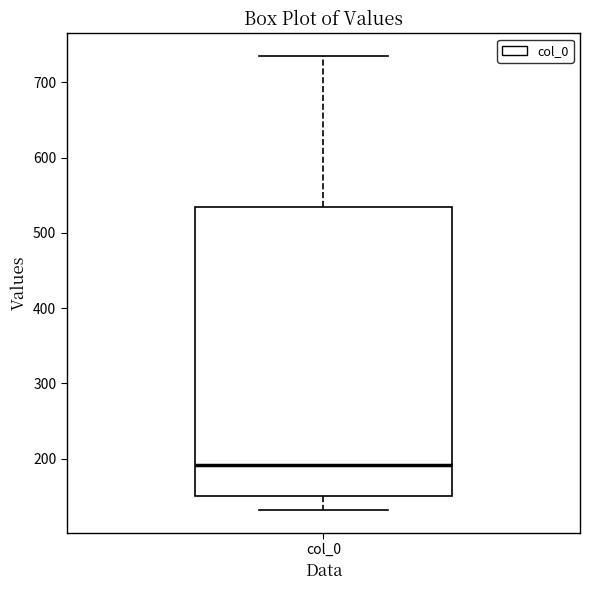

Read this box plot against the y-axis: the position of the median line, the range covered by the box, and the ends of both whiskers. The values are not printed on the chart, so give them approximately, as read against the axis.

median 190, box 150 to 530, whiskers 130 to 730